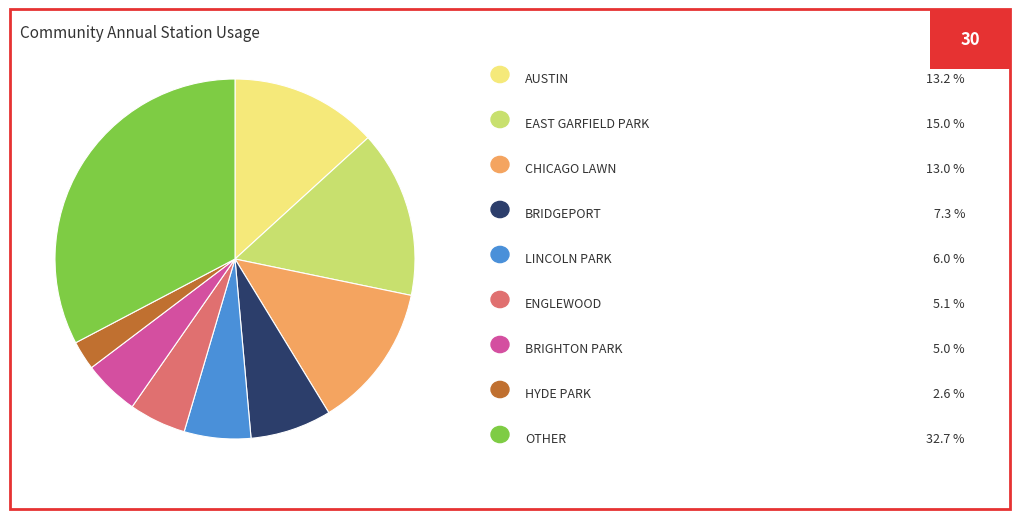

Is there any slice that represents more than half of the pie?

No